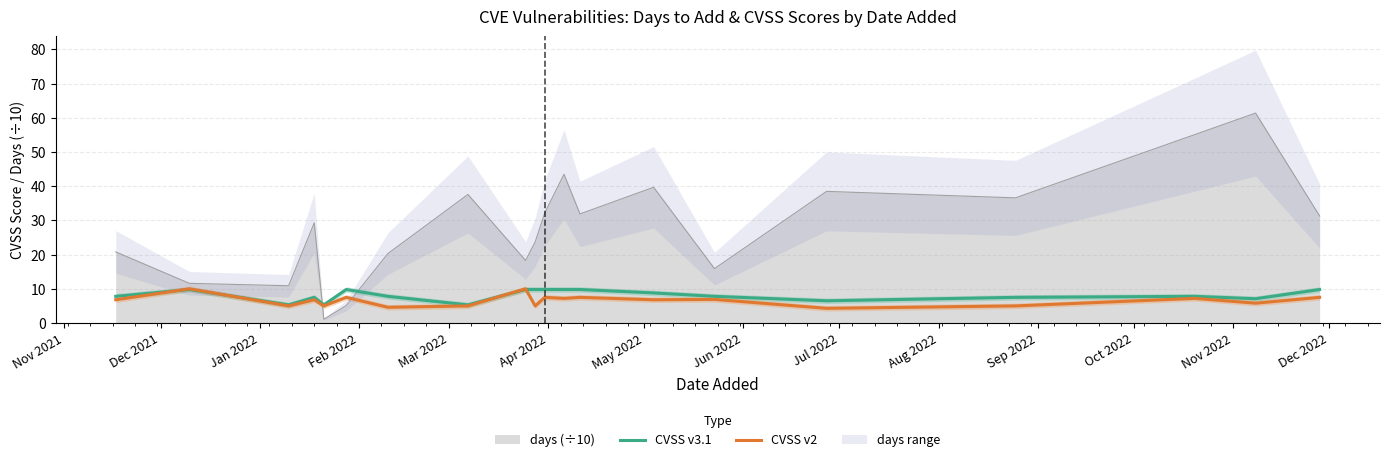

Which series ends up on top after the final intersection of CVSS v2 and days (÷10)?

days (÷10)